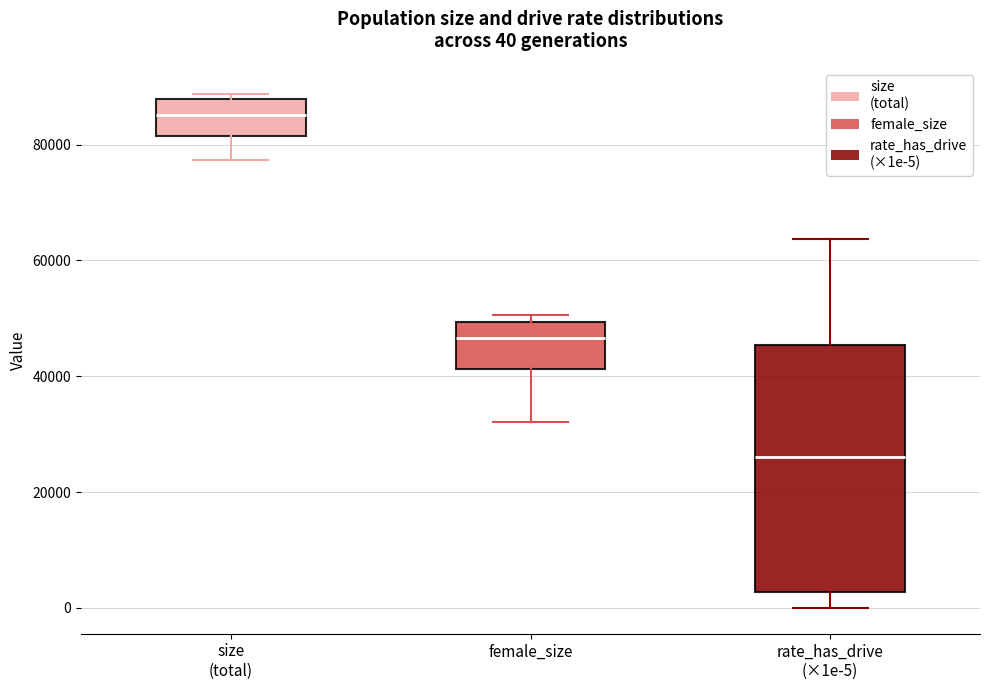

Which box's median line is the lowest?

rate_has_drive (×1e-5)